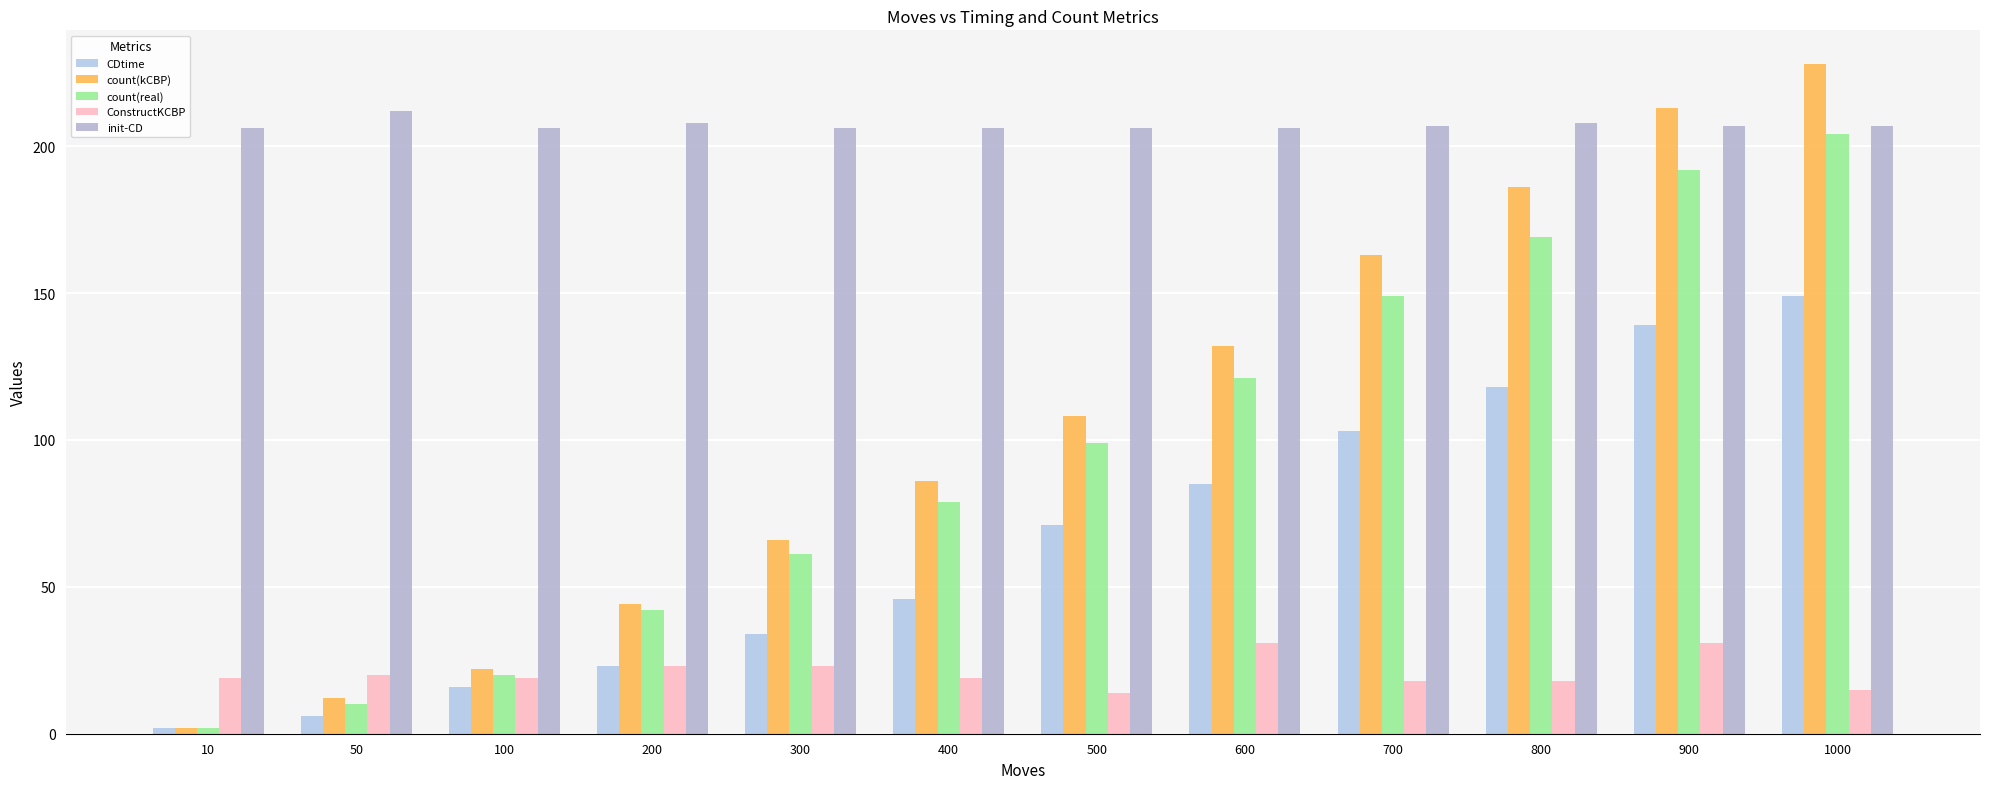

The value of count(real) at 50 is 10. True or false?

True